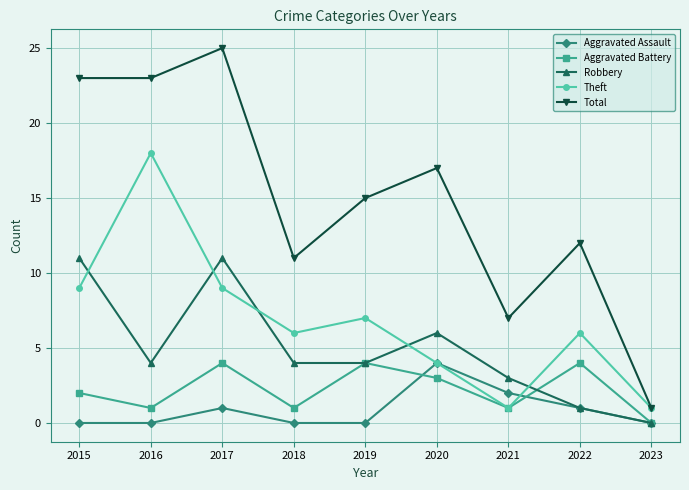

How many categories are shown in the chart?

9